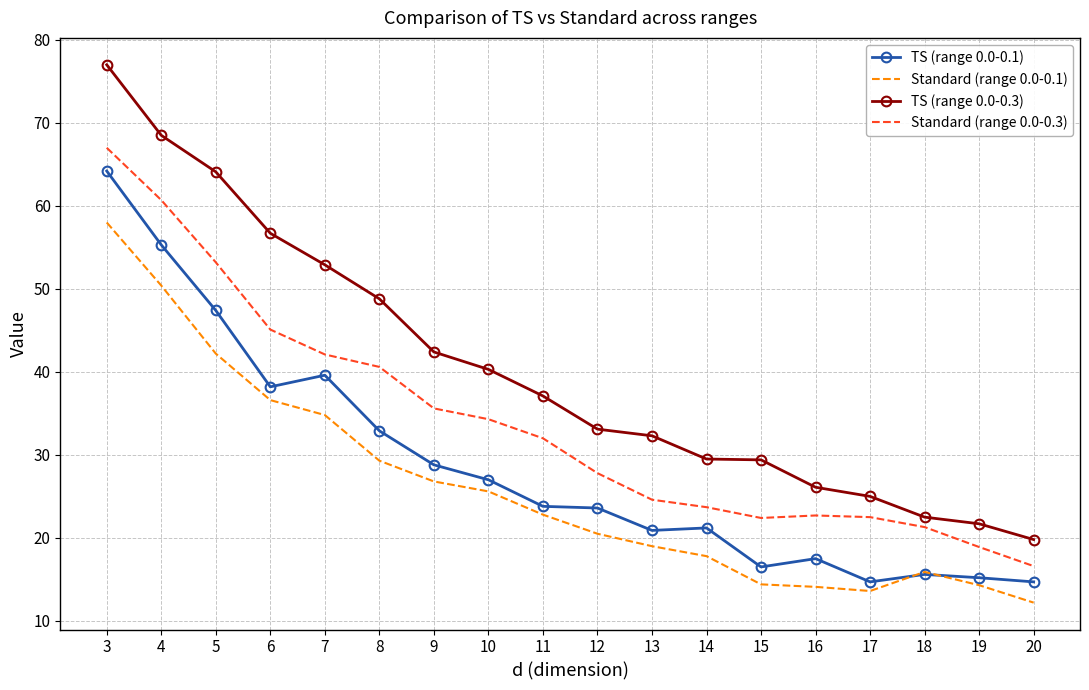

At how many categories does at least one series exceed 66?

2